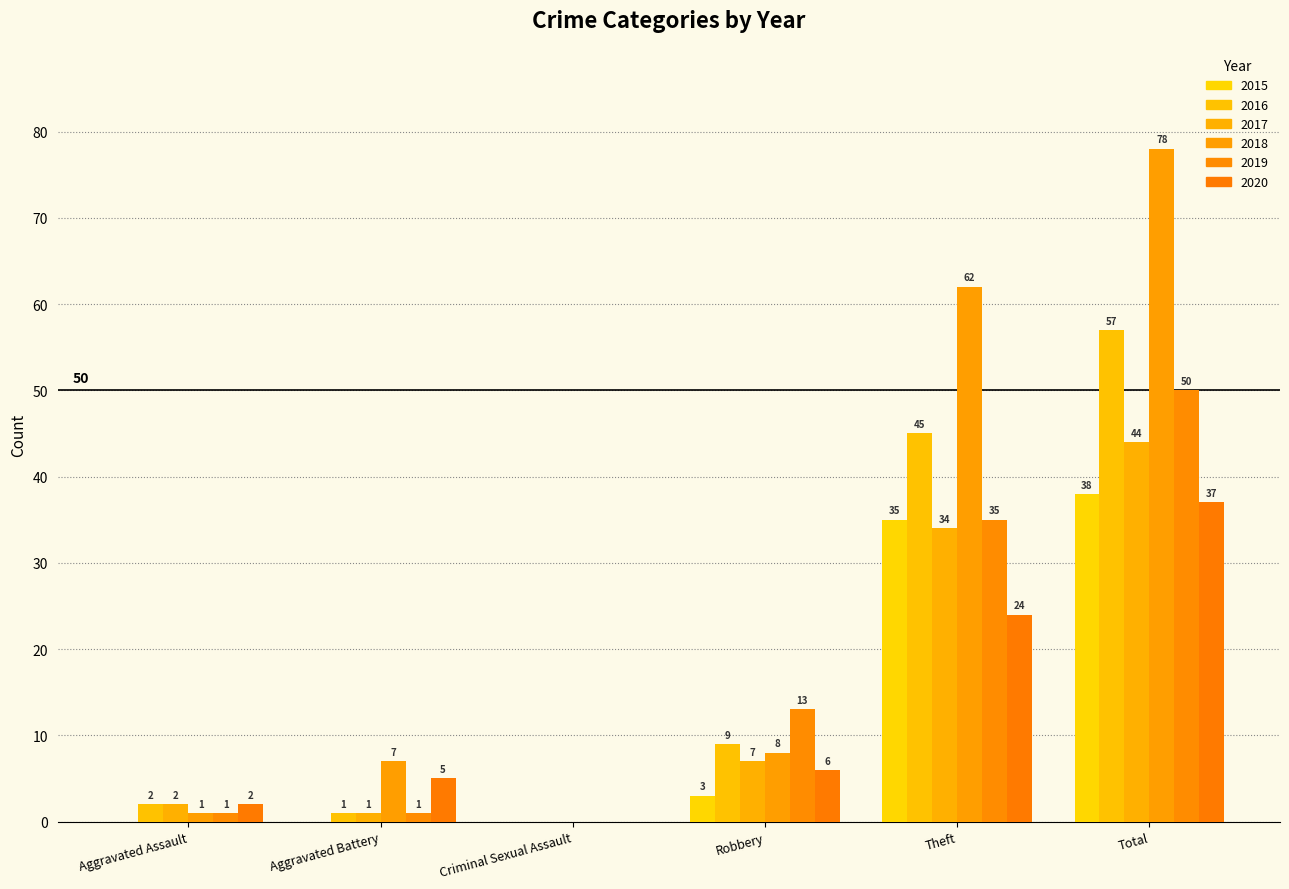

What is the highest value of the 2020 series?

37